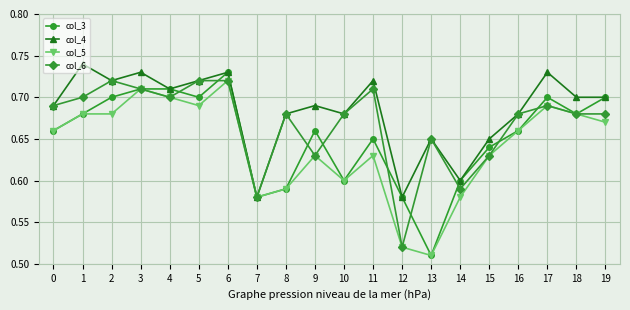

At which category does the chart reach its minimum across all series?

13